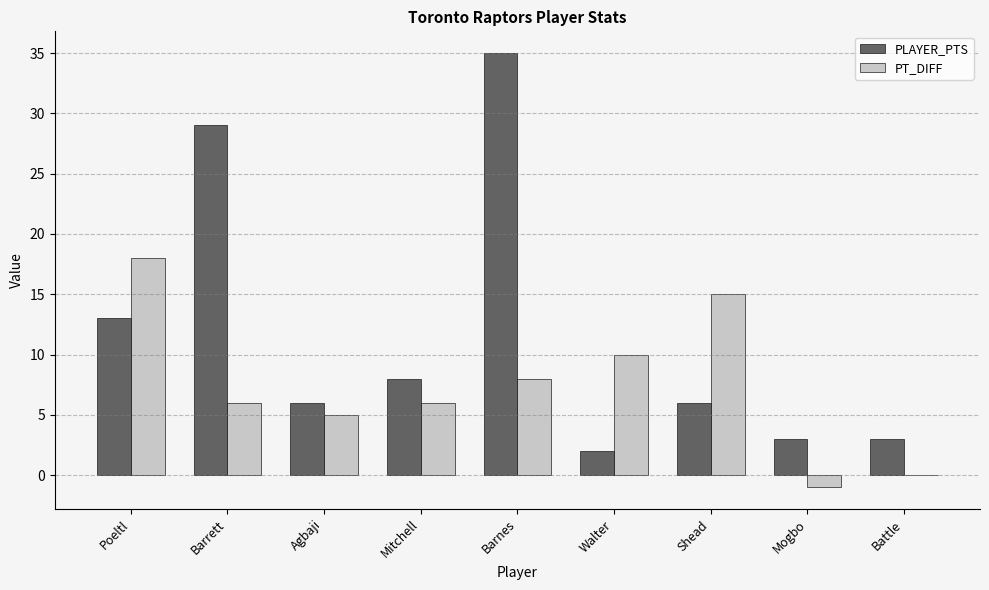

Which category has the highest value across all series?

Barnes